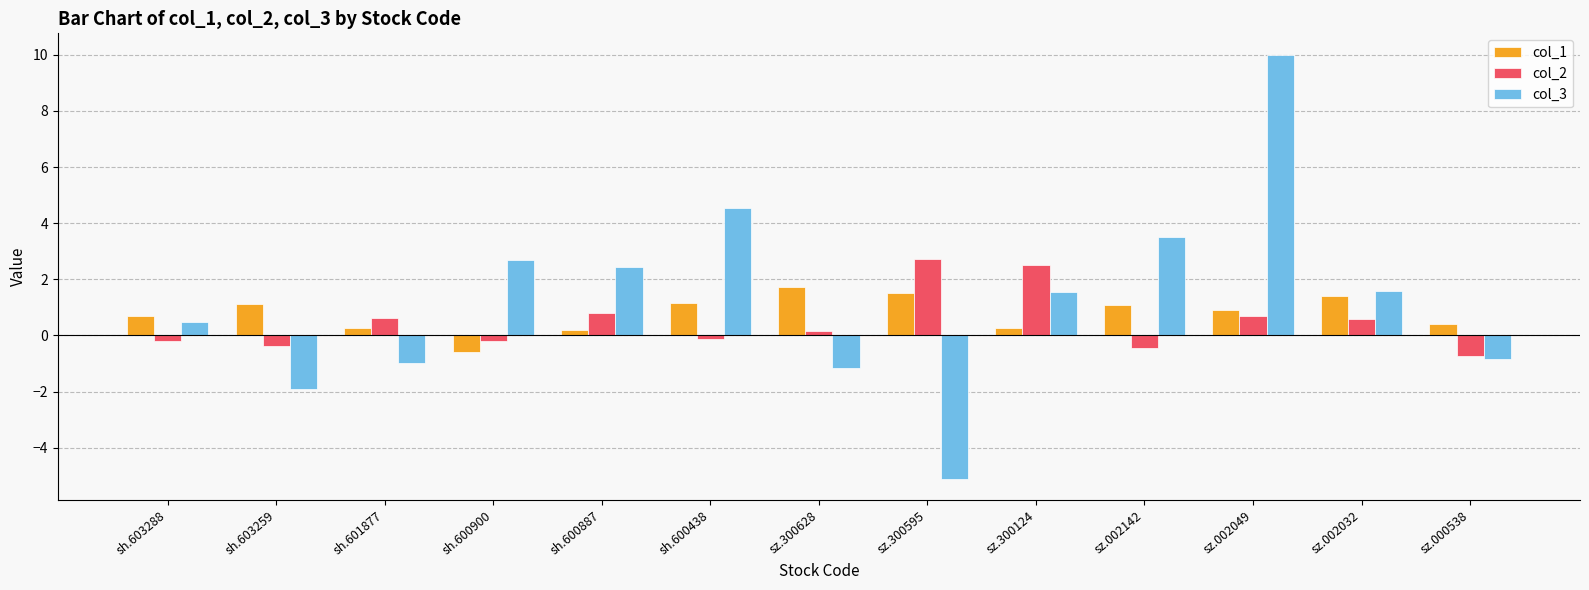

What is the difference between the col_3 values at sz.002049 and sz.300628?

11.2